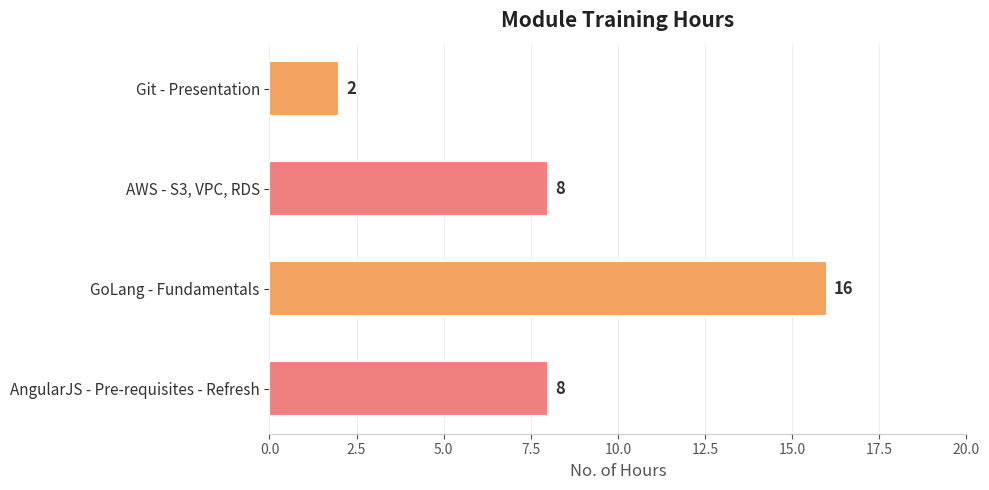

Does the chart contain any negative values?

No